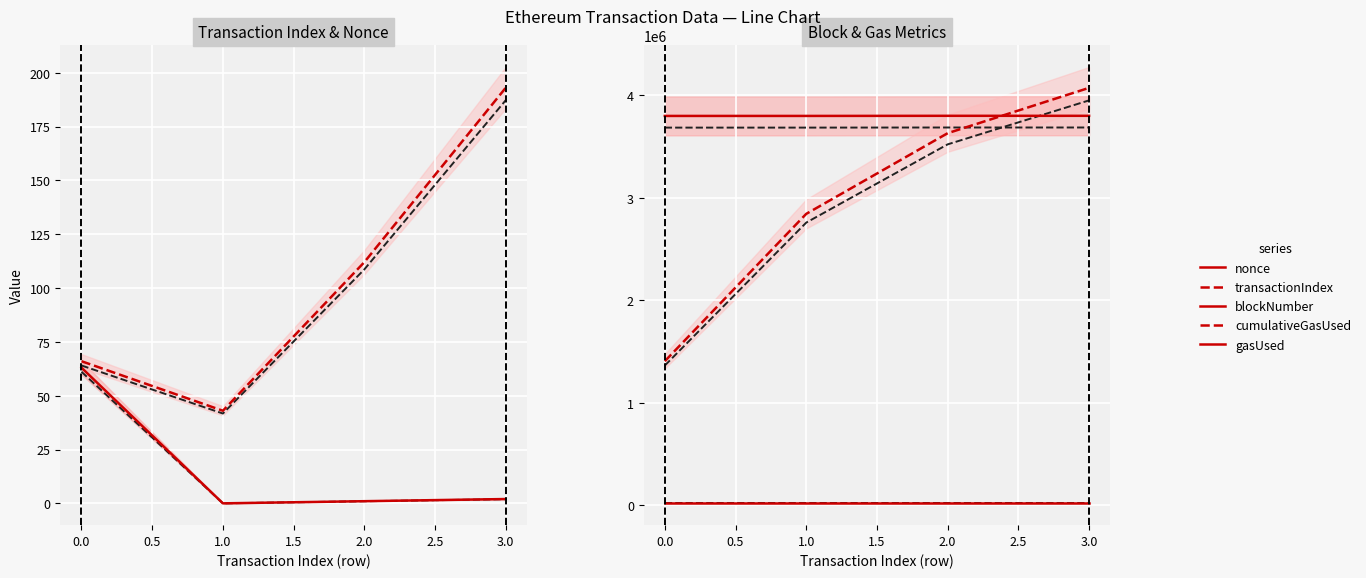

What is the sum of all blockNumber values?

15202651.0